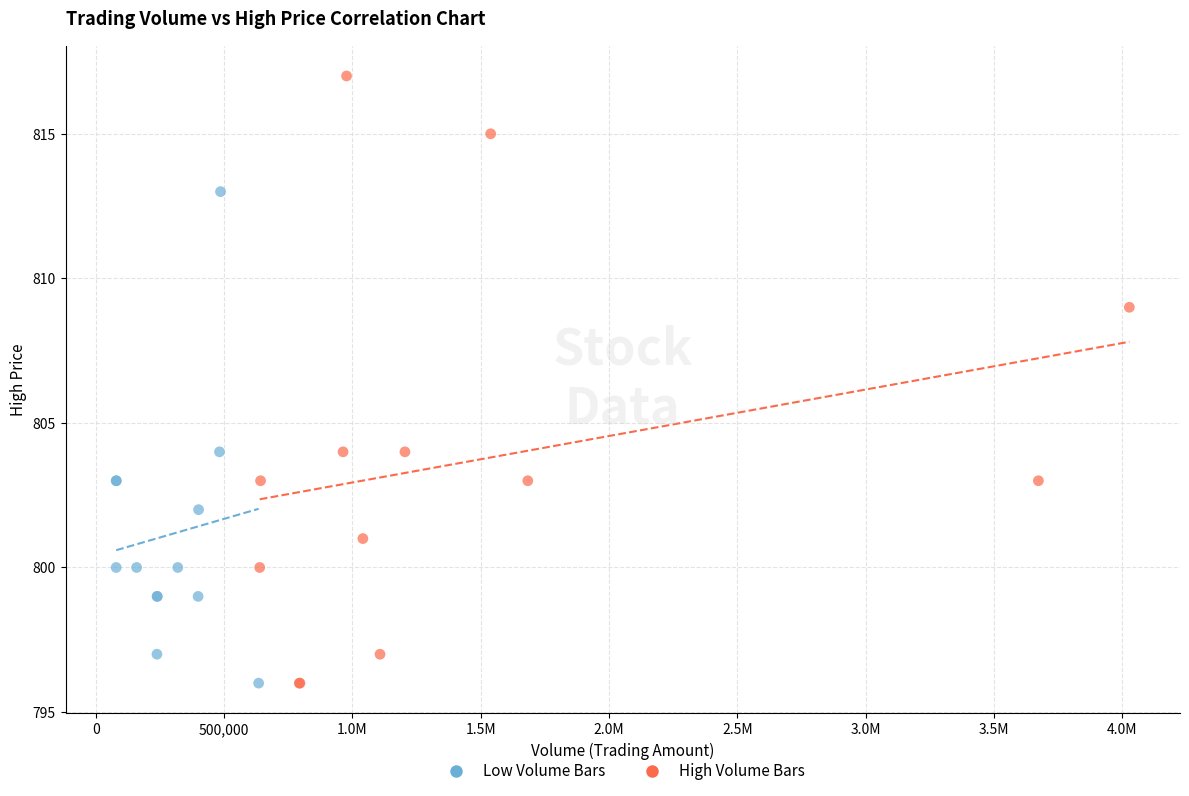

What are all the series names shown in the legend?

Low Volume Bars, High Volume Bars